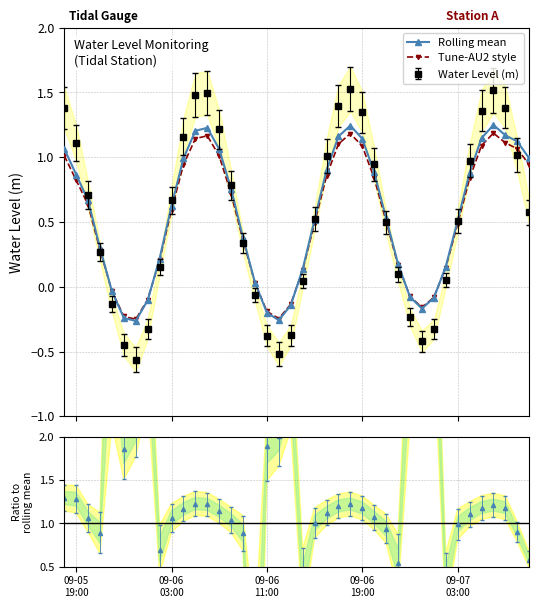

What is the highest value of the Water Level (m) series?

1.5